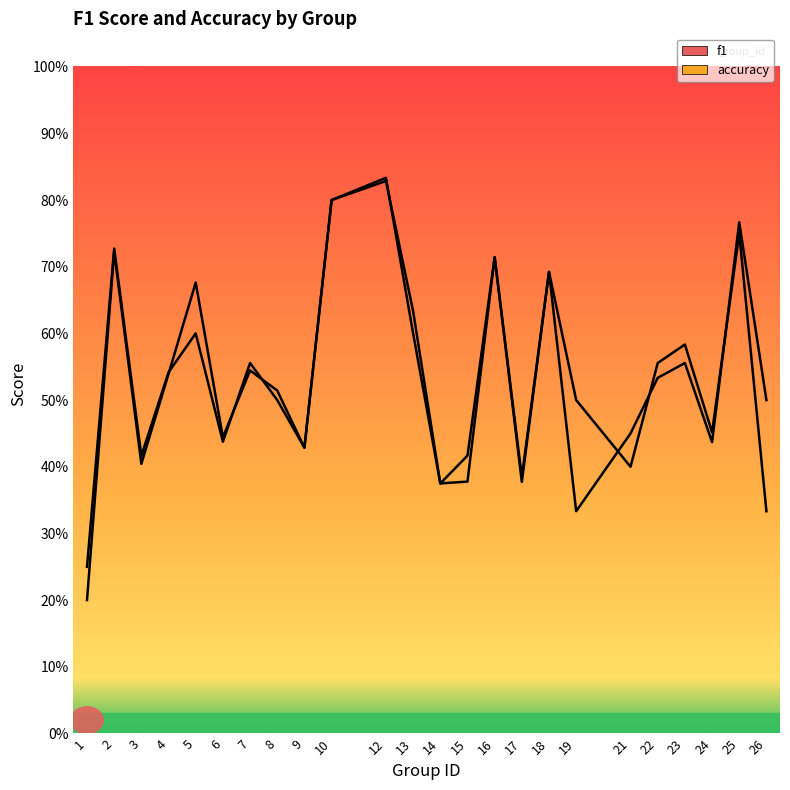

What is the value of the f1 point at the 19th from the left?

0.5